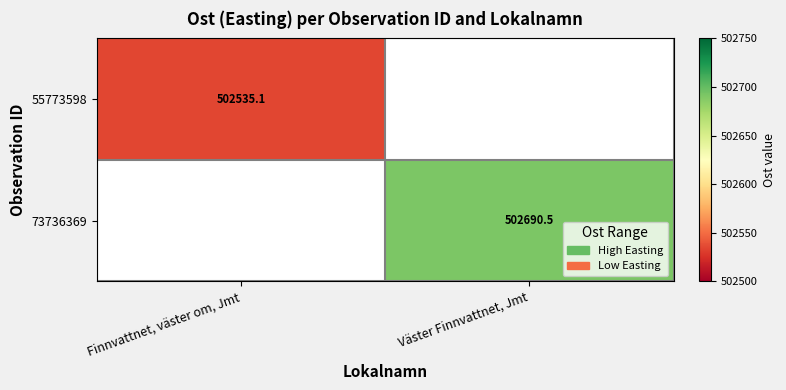

At which label does 73736369 first exceed 502690?

Väster Finnvattnet, Jmt